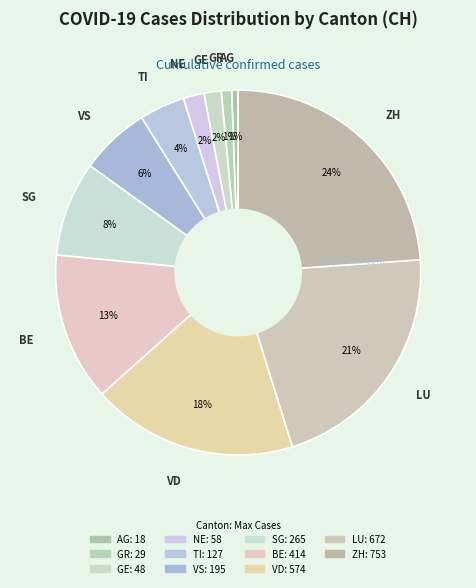

Rank the categories by value from highest to lowest.

ZH, LU, VD, BE, SG, VS, TI, NE, GE, GR, AG